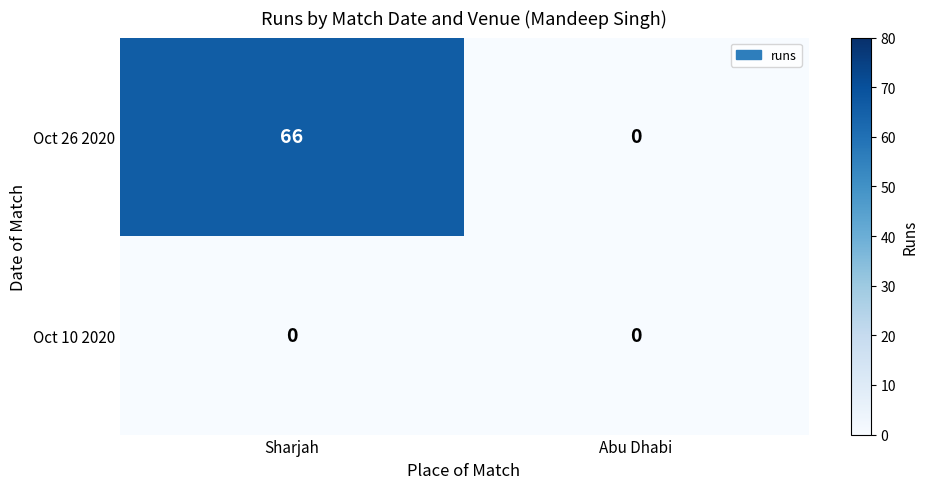

Between Sharjah and Abu Dhabi, which series saw the biggest shift?

Oct 26 2020